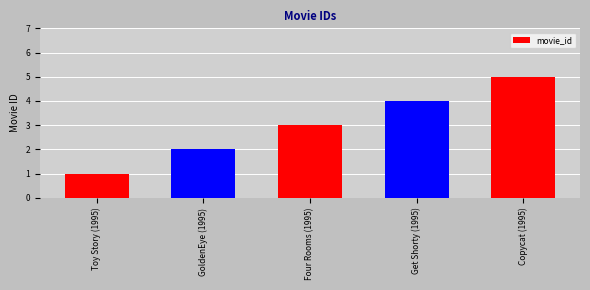

What is the label of the 2nd bar from the left?

GoldenEye (1995)